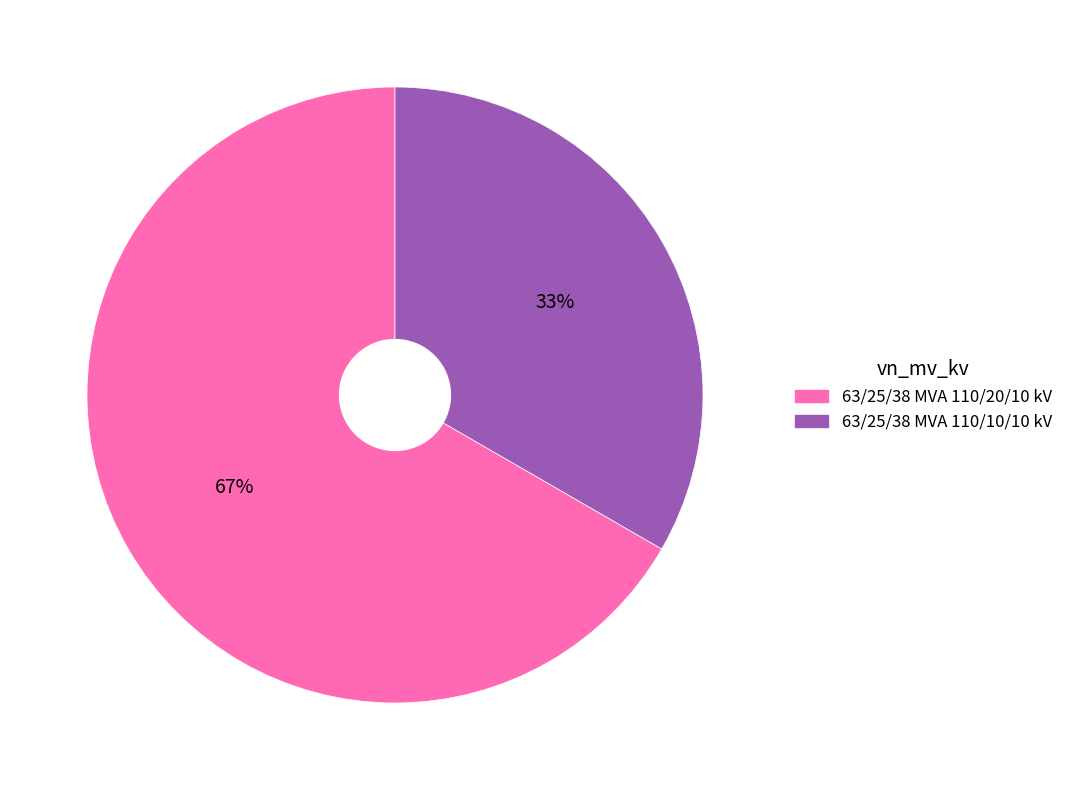

Does 63/25/38 MVA 110/10/10 kV account for over 50% of the chart?

No